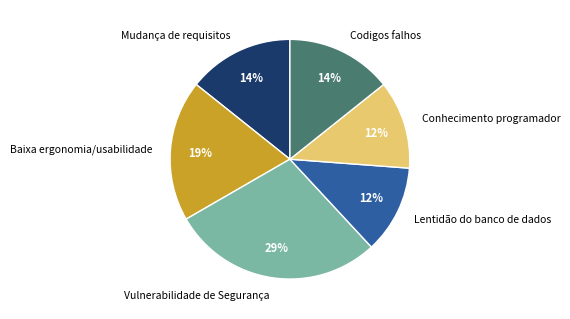

True or false: Mudança de requisitos accounts for 14% of the total.

True